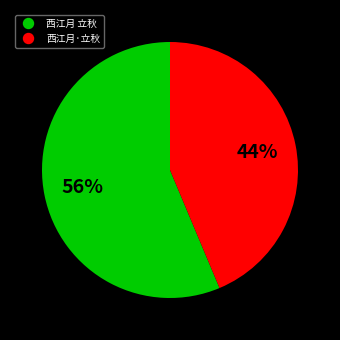

What is the majority slice?

西江月 立秋